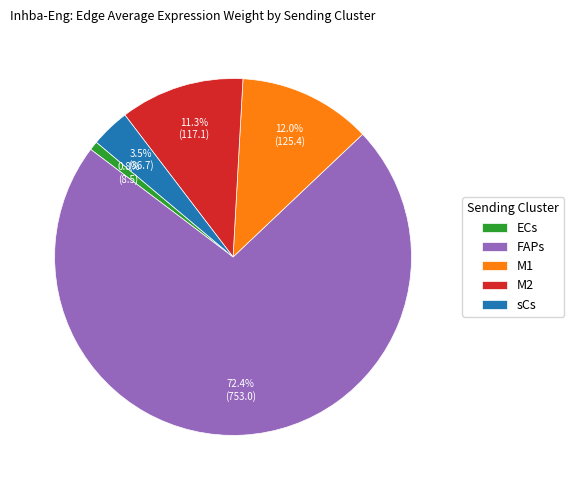

To the nearest percent, what is the average slice percentage?

20%